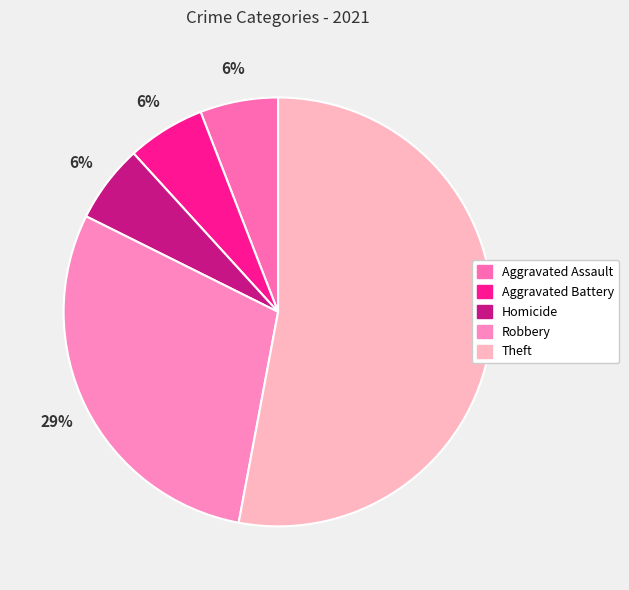

To the nearest percent, what percentage of the pie is Aggravated Battery?

6%